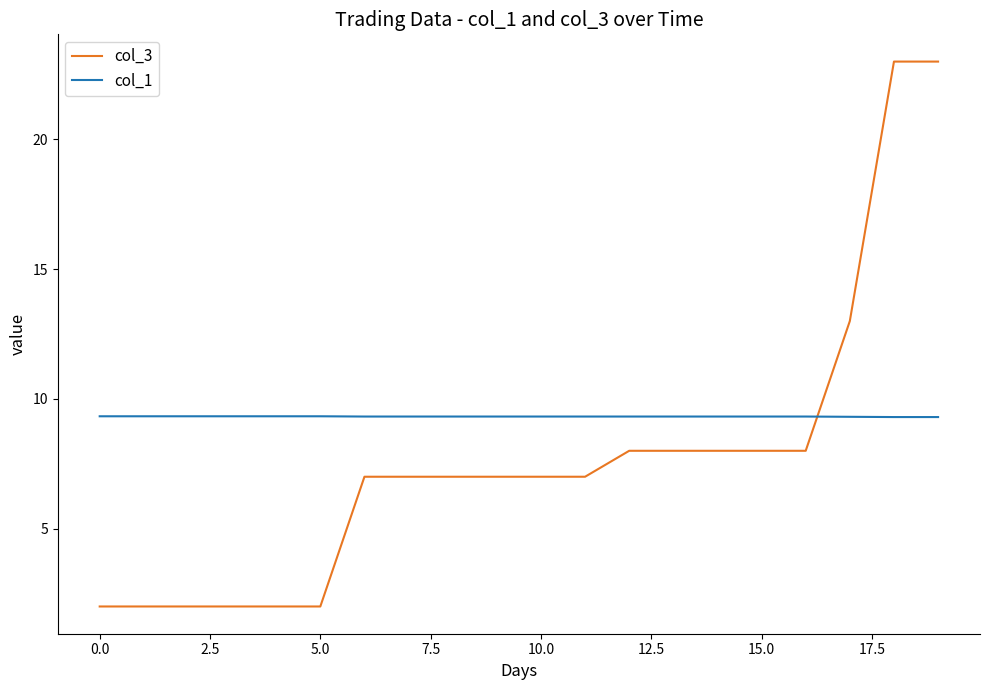

Rank the series by their average value, from highest to lowest.

col_1, col_3